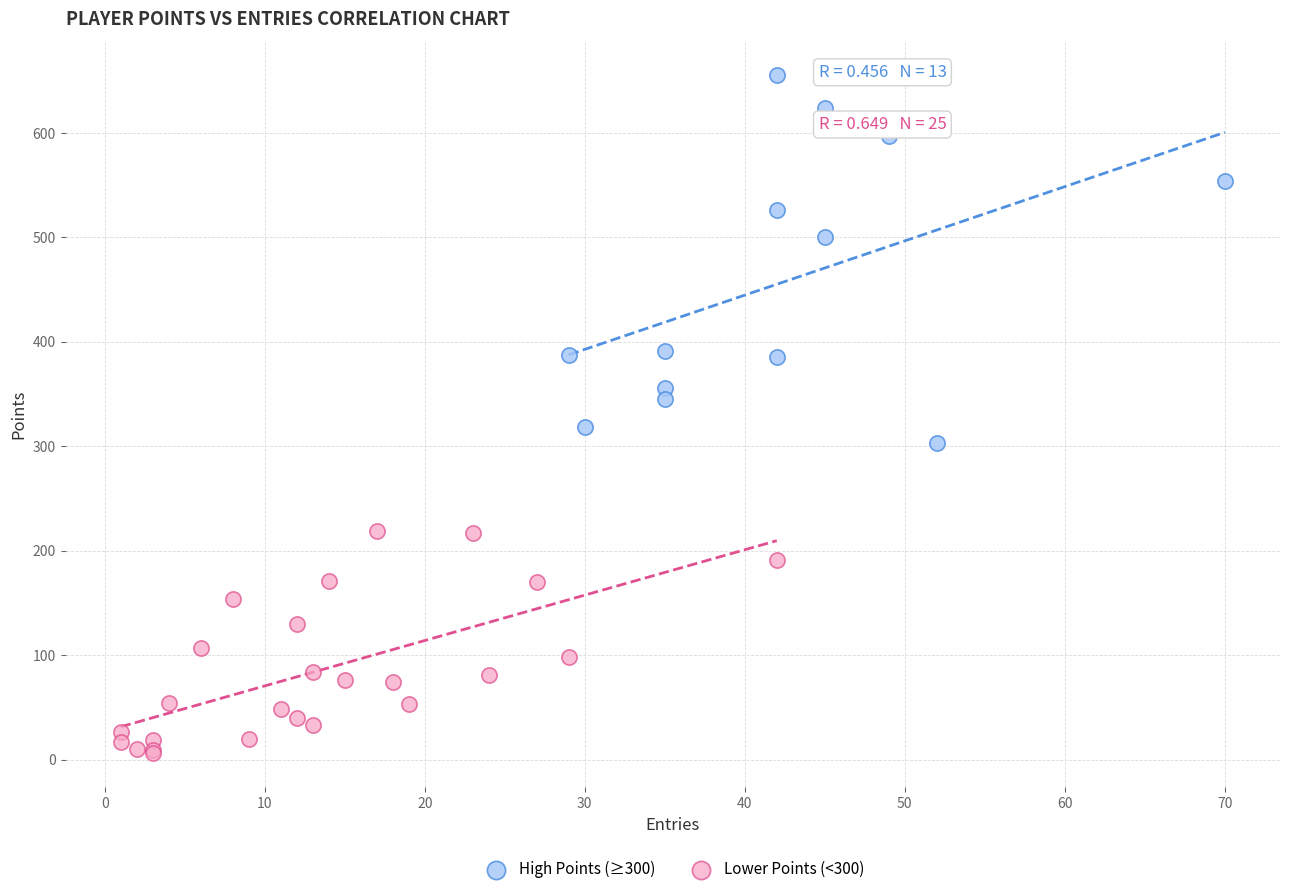

Which series reaches the maximum Y coordinate?

High Points (≥300)